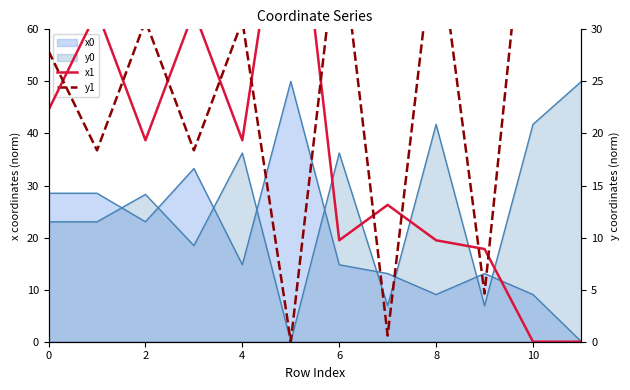

How many data points in y1 are above 30?

6